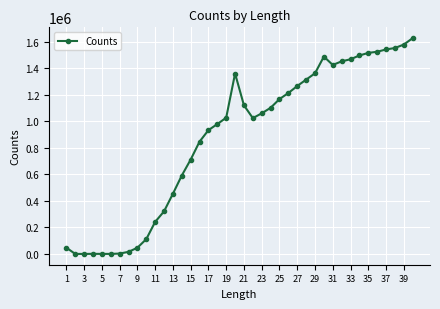

True or false: the data has more than 0 interior local peaks.

True